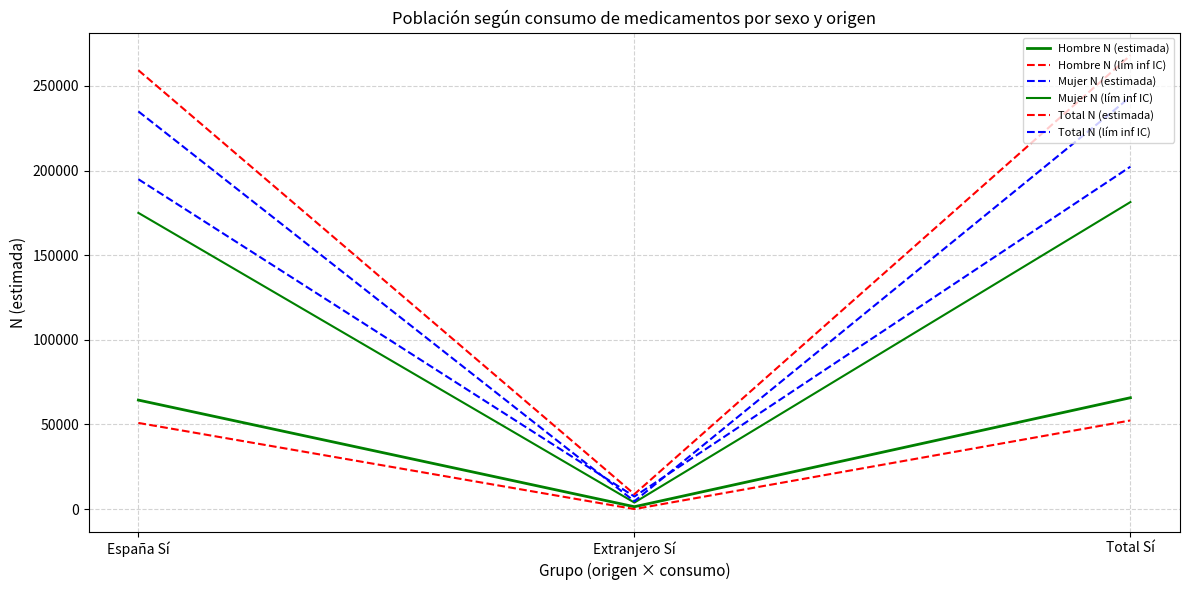

Is this an area chart (filled region under the line)?

No